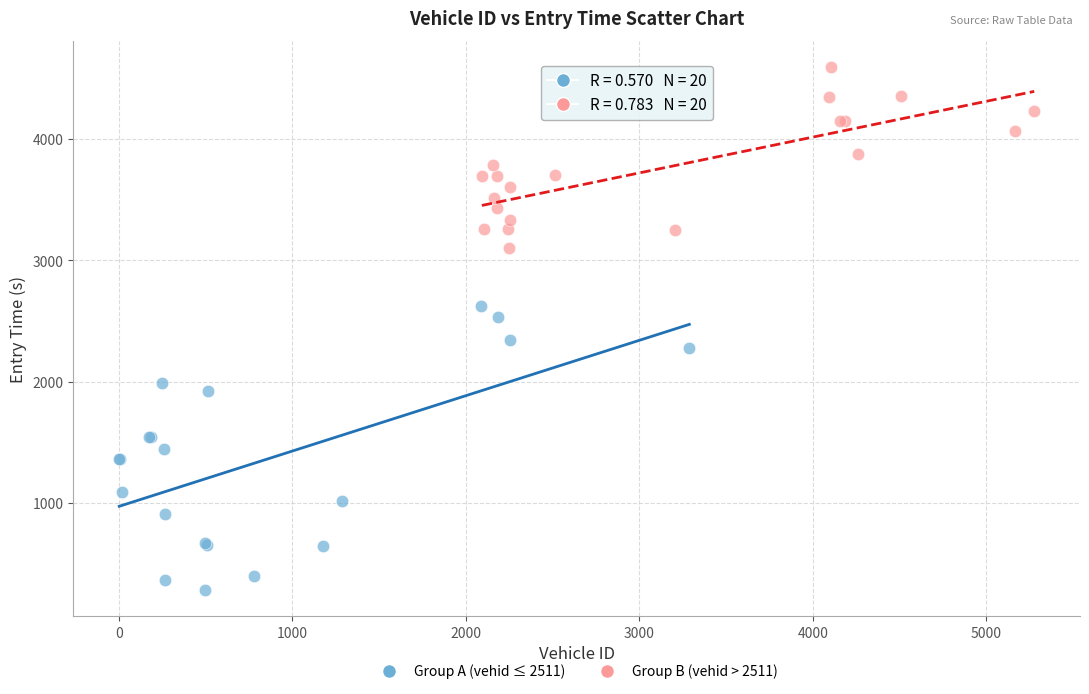

Which series reaches the minimum Y coordinate?

Group A (vehid ≤ 2511)